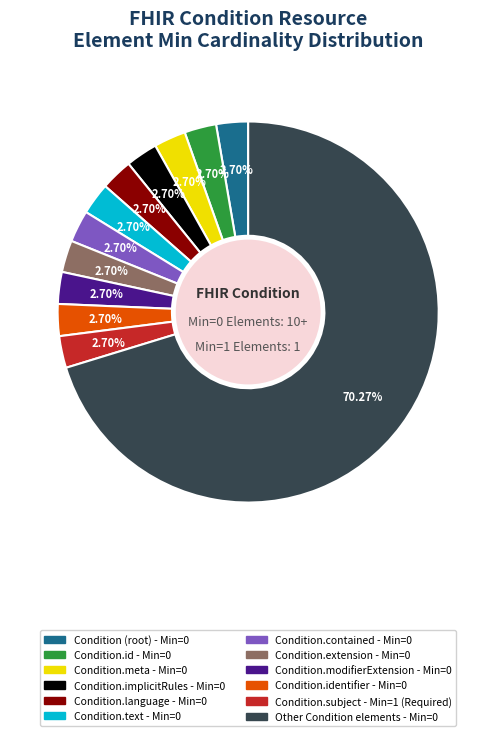

Is there a majority slice in this chart?

Yes